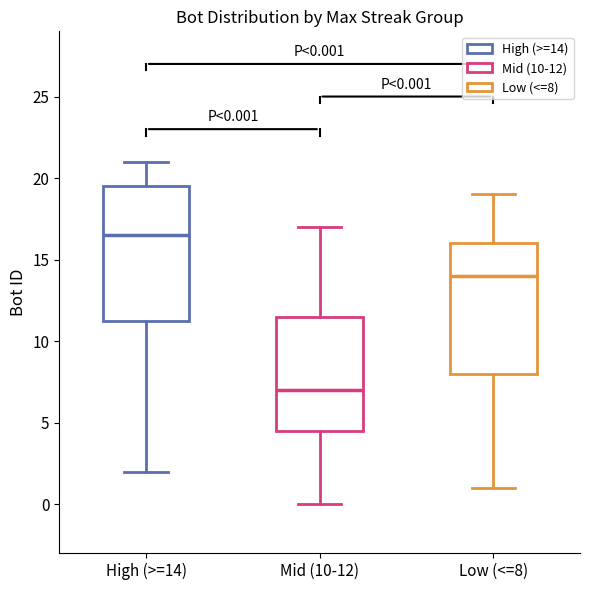

Which box has the lowest median line?

Mid (10-12)